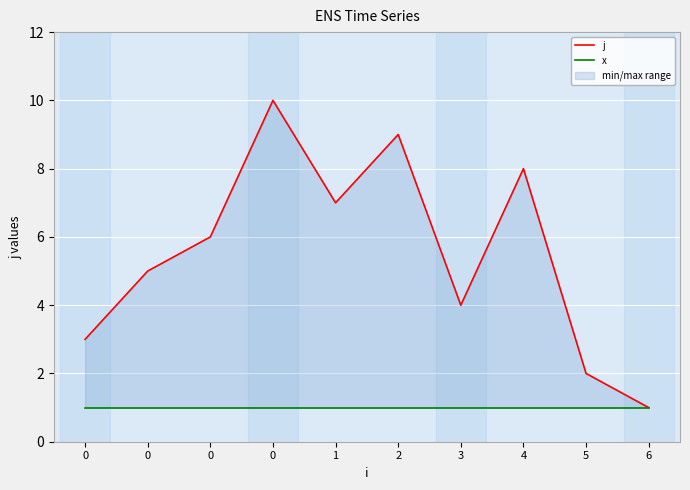

True or false: x has more than 0 points higher than both neighbors.

False